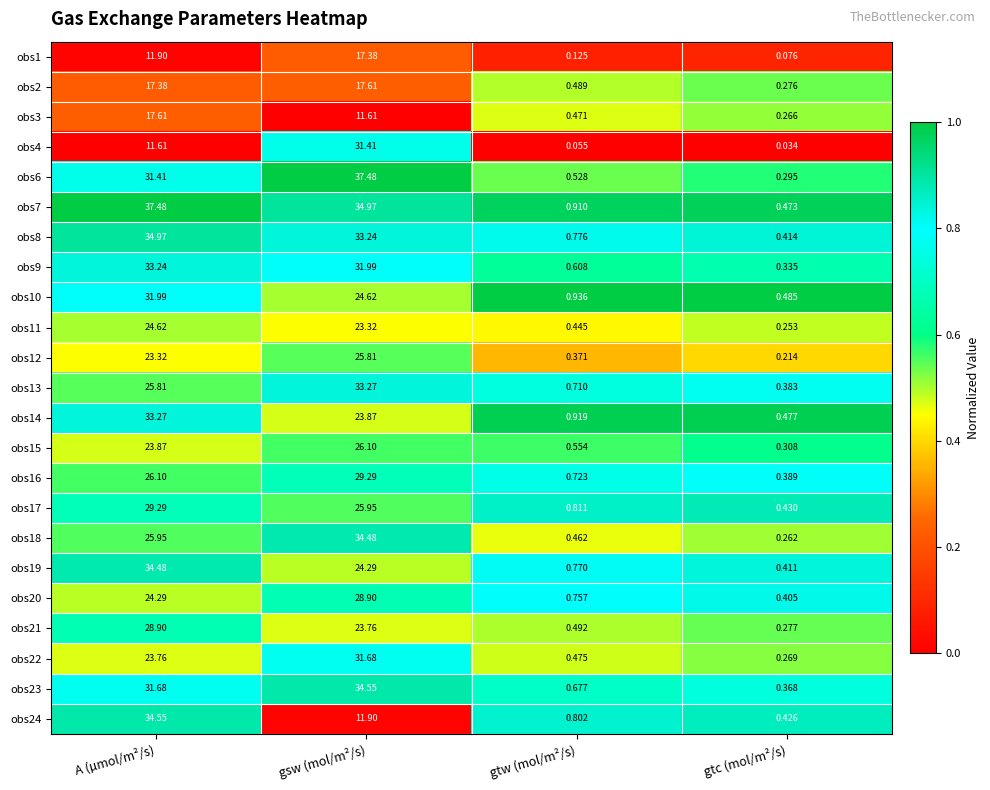

Where is obs16 nearest to the value 14?

A (µmol/m²/s)